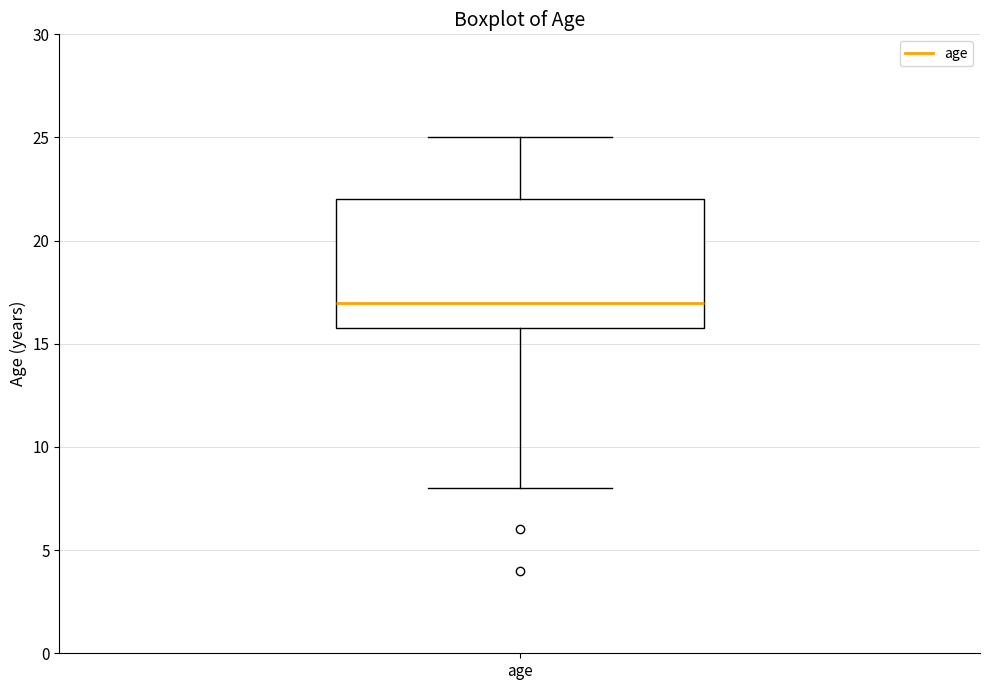

Where does the median line of the box for age sit on the y-axis? The values are not printed on the chart, so give them approximately, as read against the axis.

17